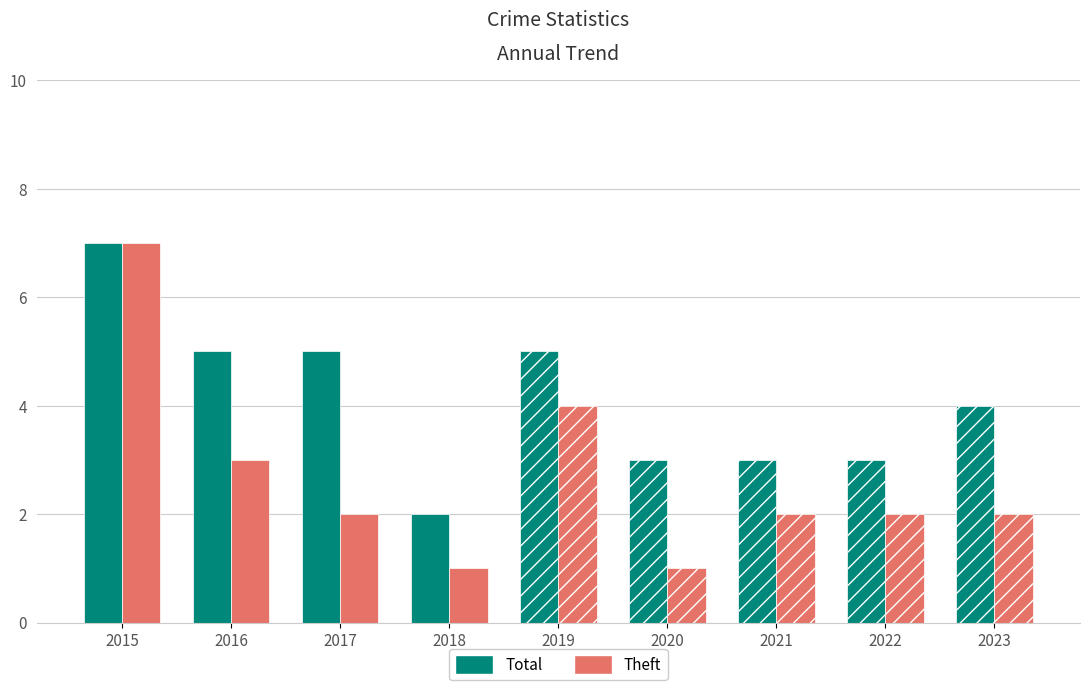

How many data points in Total are less than 4?

4